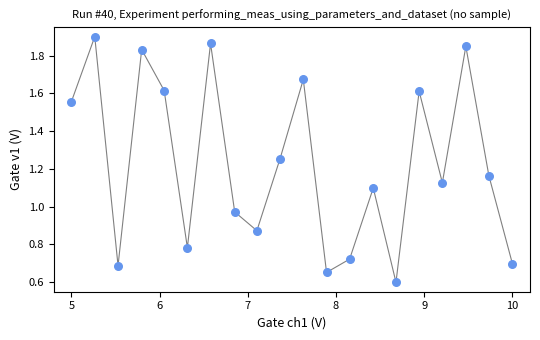

What is the range of X values (max minus min)?

5.0